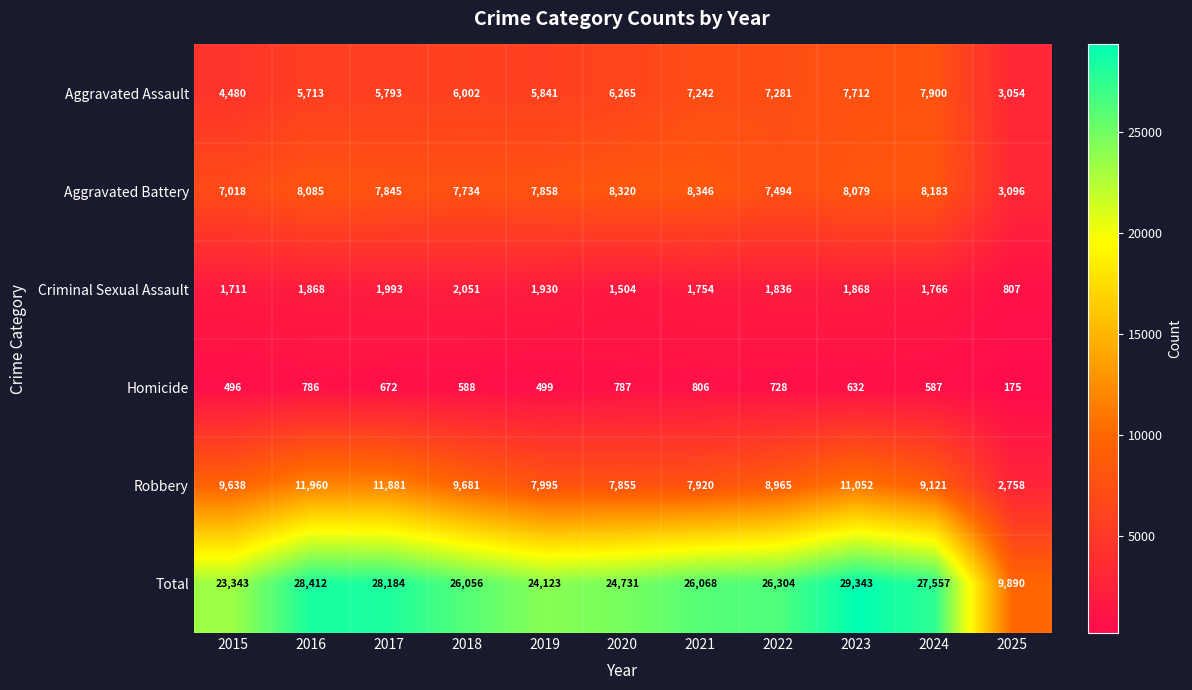

Which series changed the most between 2021 and 2022?

Robbery